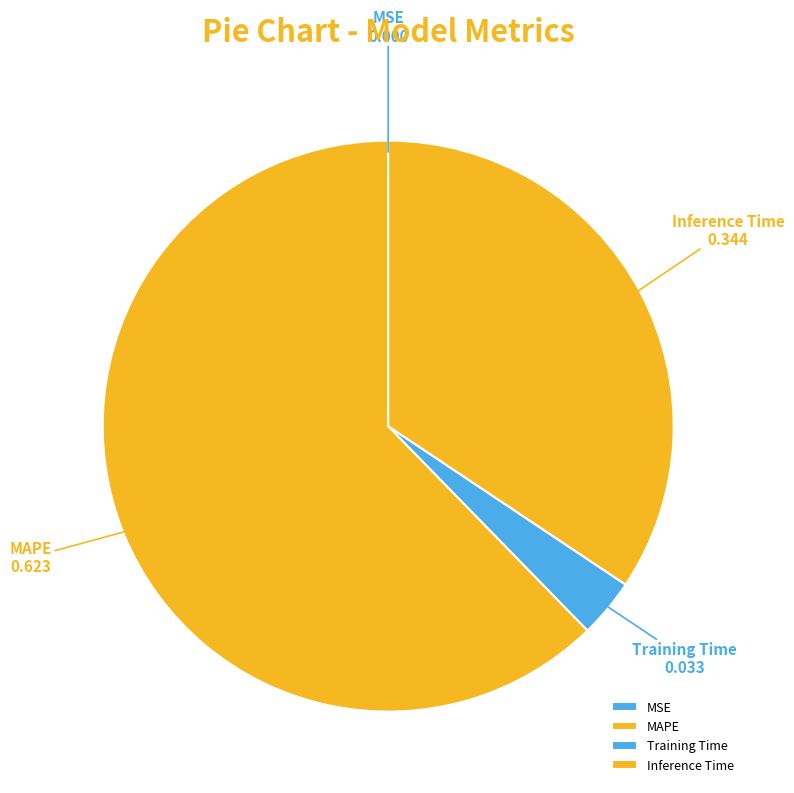

Do Training Time and MAPE together represent more than half of the pie?

Yes